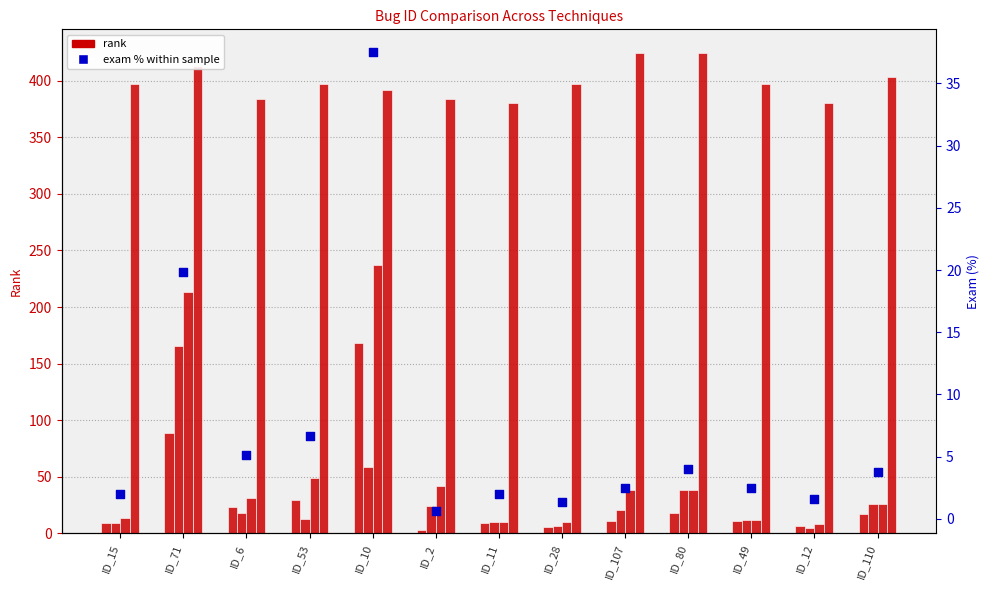

Is the value of SBFL:RANK at ID_15 greater than the value of Arrieta:RANK at ID_11?

No